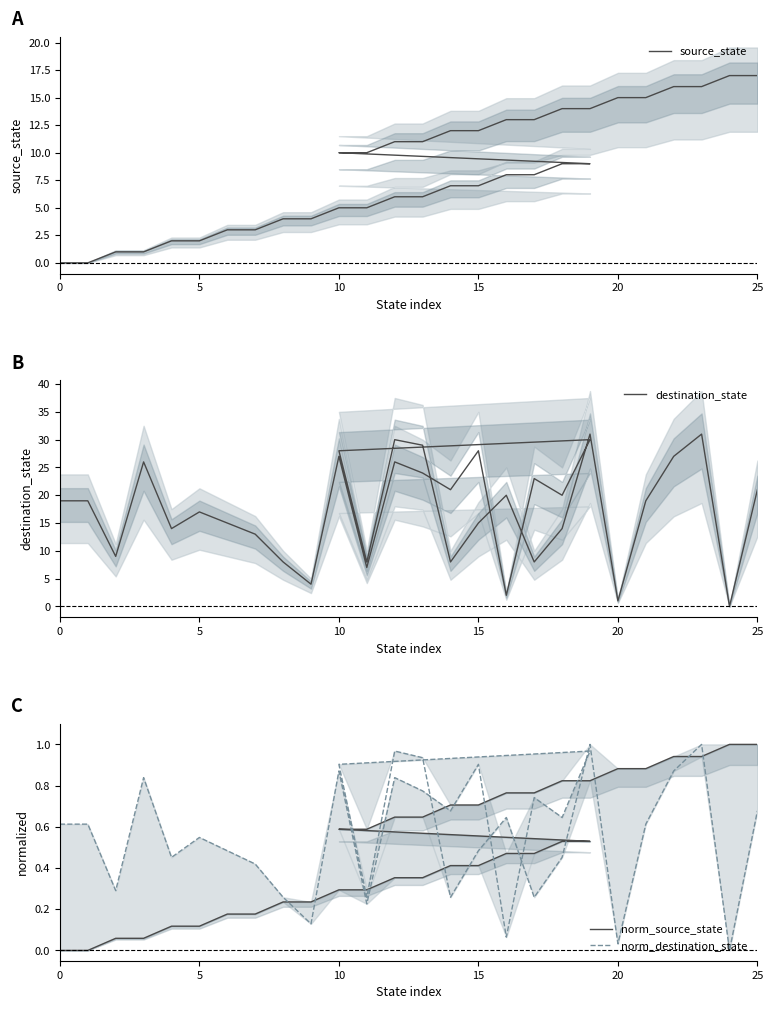

What is the value of the source_state point at the 28th from the left?

13.0